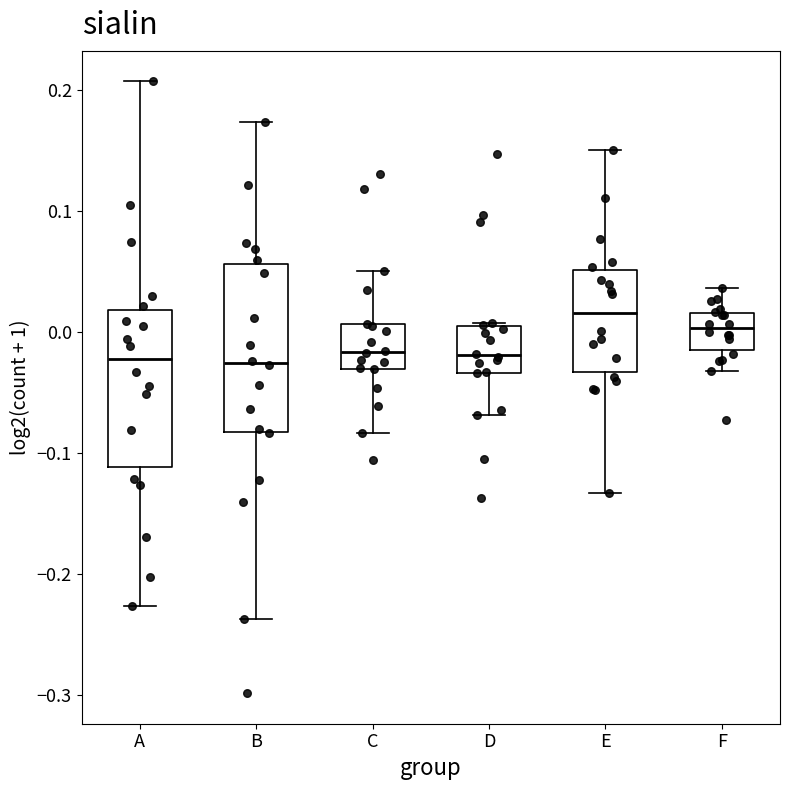

Reading left to right, transcribe this box plot: for each box, give where its median line is, the range the box spans, and where its two whiskers end, as read against the y-axis. The values are not printed on the chart, so give them approximately, as read against the axis.

A: median -0.02, box -0.11 to 0.02, whiskers -0.23 to 0.21
B: median -0.03, box -0.08 to 0.06, whiskers -0.24 to 0.17
C: median -0.02, box -0.03 to 0.01, whiskers -0.08 to 0.05
D: median -0.02, box -0.03 to 0.00, whiskers -0.07 to 0.01
E: median 0.02, box -0.03 to 0.05, whiskers -0.13 to 0.15
F: median 0.00, box -0.01 to 0.02, whiskers -0.03 to 0.04